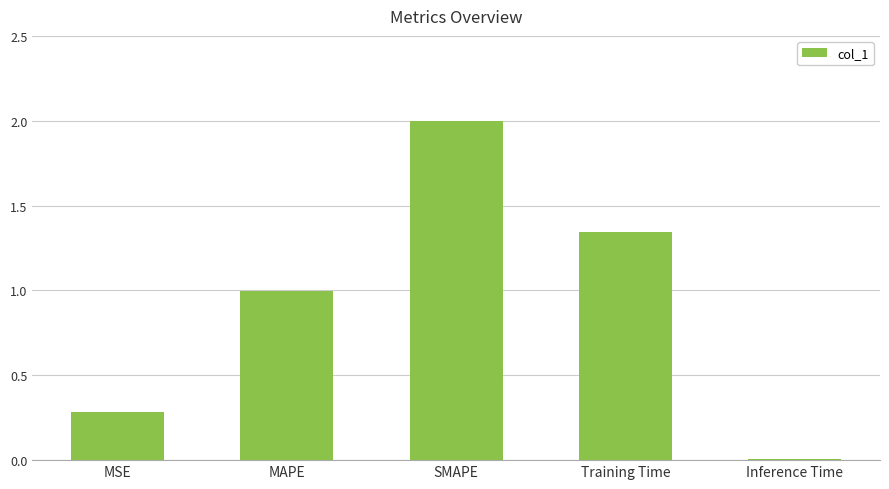

Approximately how many times larger is the value at Training Time compared to SMAPE?

0.7